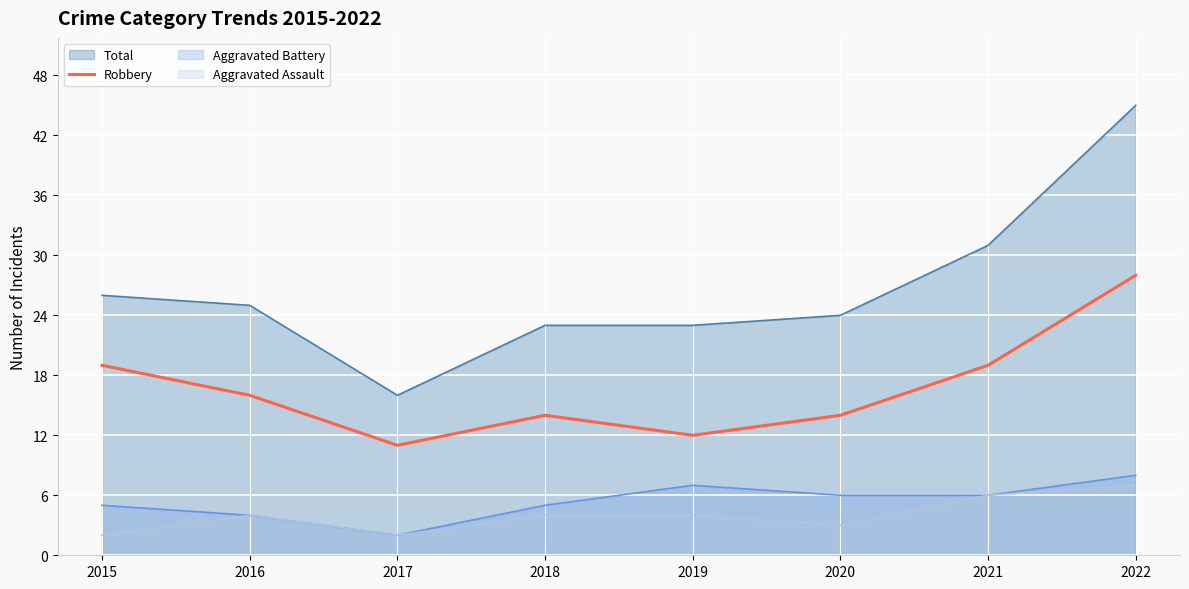

What is the difference between the highest and lowest values at 2020?

21